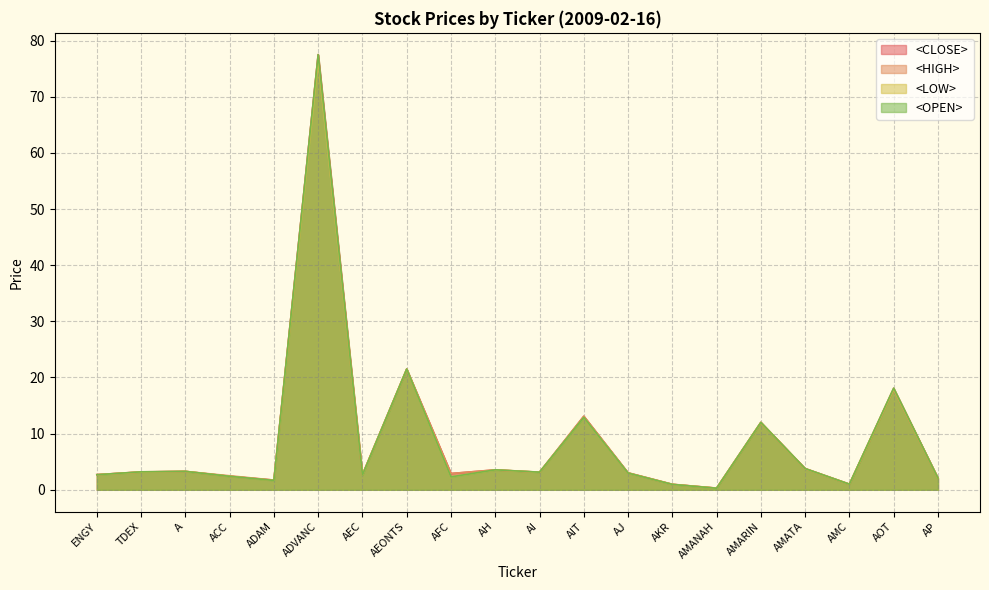

Reading left to right, transcribe all the data shown in this chart.

<CLOSE>: ENGY=2.7	TDEX=3.2	A=3.3	ACC=2.4	ADAM=1.7	ADVANC=77.5	AEC=2.7	AEONTS=21.5	AFC=2.9	AH=3.5	AI=3.1	AIT=13.1	AJ=3.0	AKR=1.0	AMANAH=0.3	AMARIN=12.0	AMATA=3.8	AMC=1.0	AOT=17.9	AP=2.1
<HIGH>: ENGY=2.7	TDEX=3.2	A=3.3	ACC=2.5	ADAM=1.7	ADVANC=77.5	AEC=2.7	AEONTS=21.5	AFC=2.9	AH=3.6	AI=3.1	AIT=13.1	AJ=3.0	AKR=1.0	AMANAH=0.3	AMARIN=12.0	AMATA=3.8	AMC=1.0	AOT=18.1	AP=2.1
<LOW>: ENGY=2.7	TDEX=3.2	A=3.3	ACC=2.4	ADAM=1.7	ADVANC=76.5	AEC=2.6	AEONTS=21.5	AFC=2.3	AH=3.5	AI=3.1	AIT=12.9	AJ=3.0	AKR=1.0	AMANAH=0.3	AMARIN=12.0	AMATA=3.7	AMC=1.0	AOT=17.9	AP=2.1
<OPEN>: ENGY=2.7	TDEX=3.2	A=3.3	ACC=2.4	ADAM=1.7	ADVANC=77.5	AEC=2.6	AEONTS=21.5	AFC=2.3	AH=3.6	AI=3.1	AIT=12.9	AJ=3.0	AKR=1.0	AMANAH=0.3	AMARIN=12.0	AMATA=3.8	AMC=1.0	AOT=18.1	AP=2.1